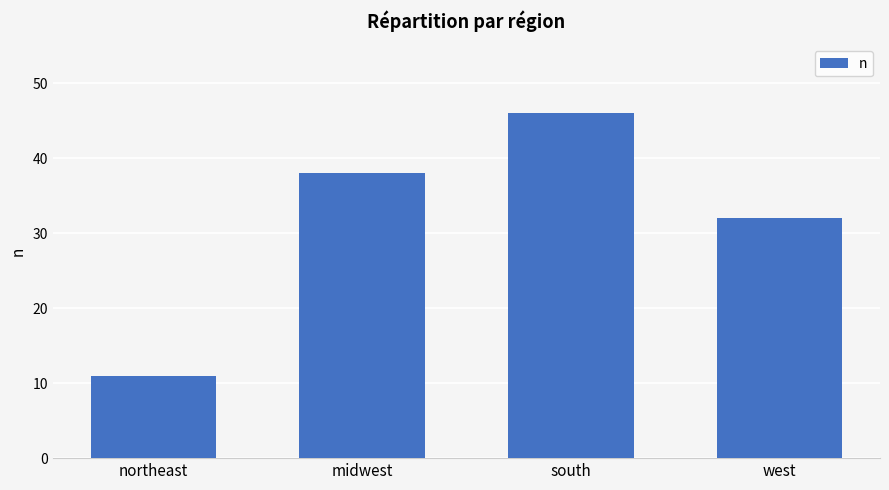

Rank the categories by value from highest to lowest.

south, midwest, west, northeast